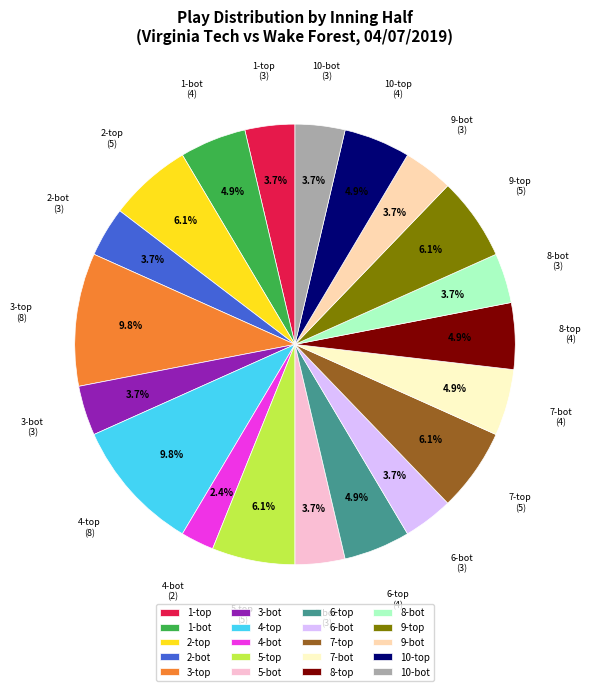

What portion of the pie excludes 10-bot?

96.3%